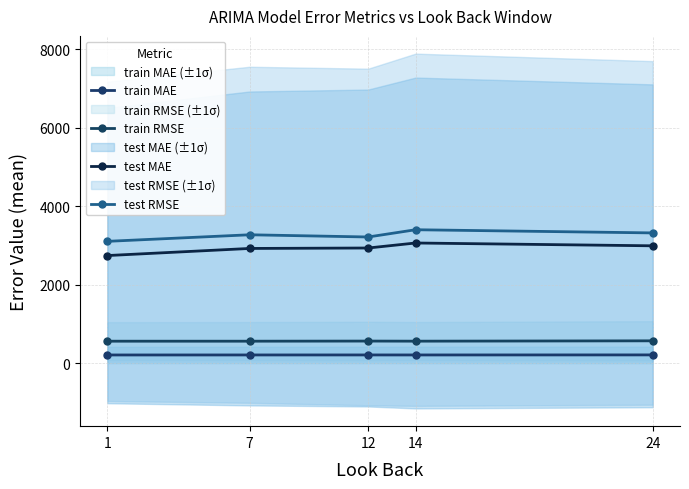

What is the difference between the test RMSE values at 24 and 1?

214.5